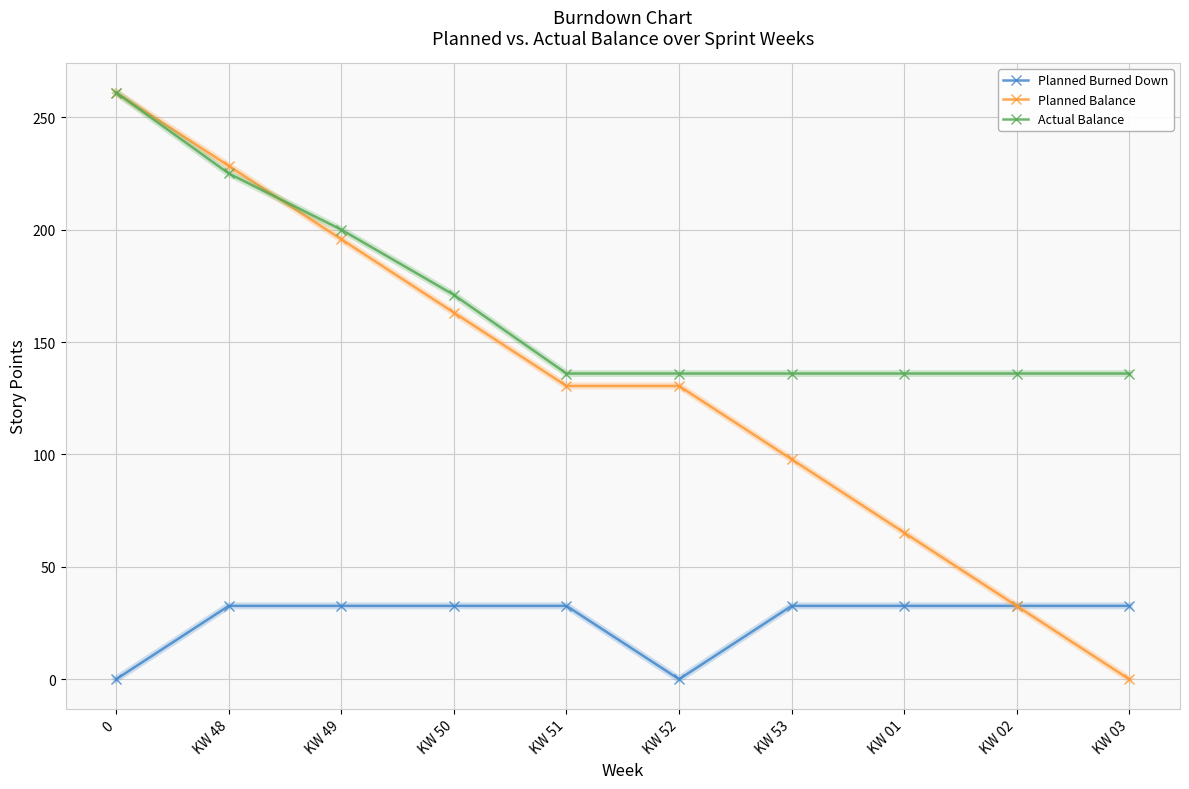

List the series in order of their overall mean, highest first.

Actual Balance, Planned Balance, Planned Burned Down